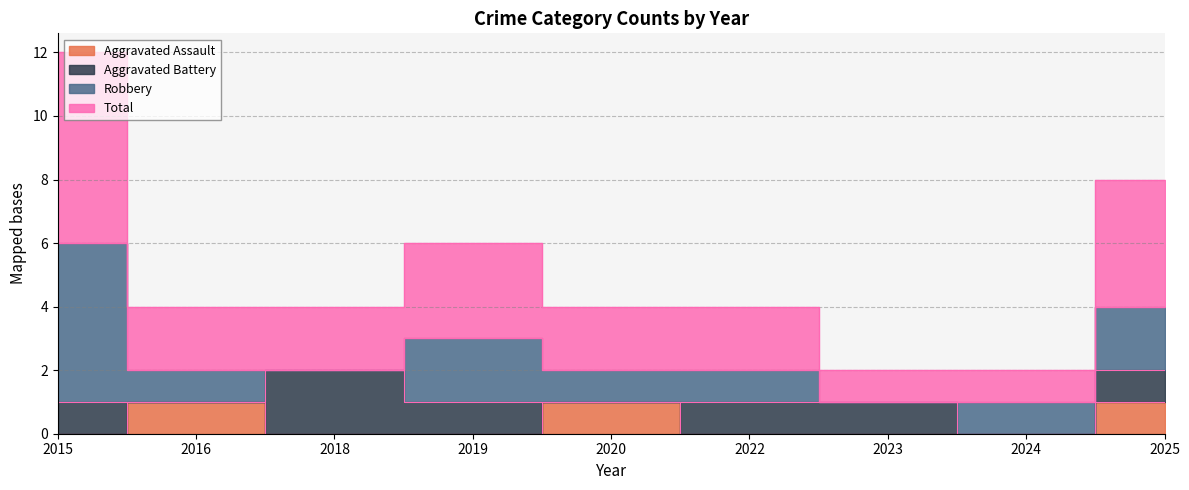

True or false: Total and Aggravated Assault intersect in this chart.

False